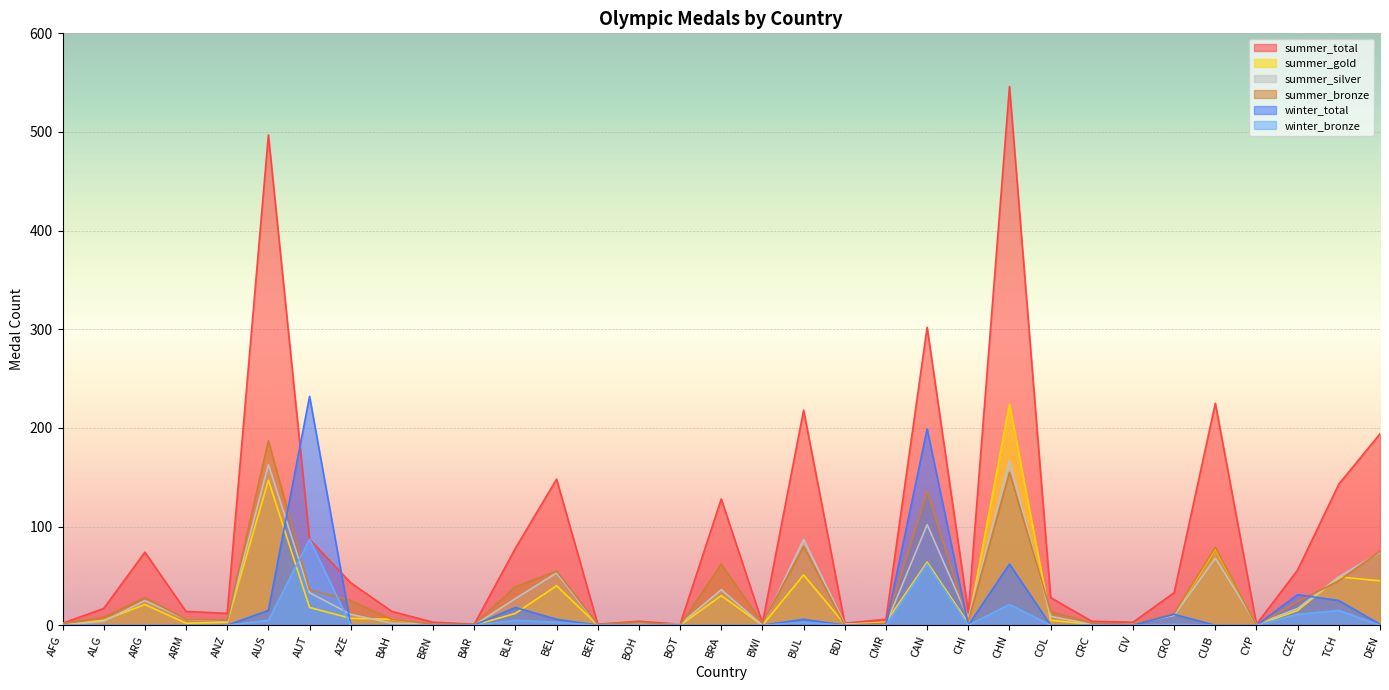

At which category does the chart reach its minimum across all series?

AFG